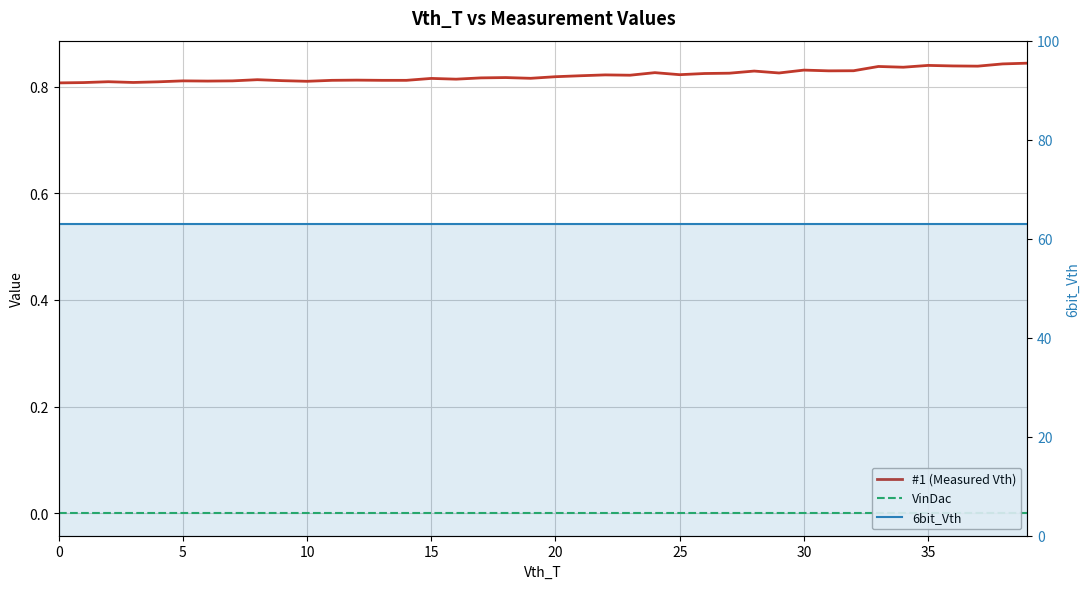

What is the highest value of the 6bit_Vth series?

63.0